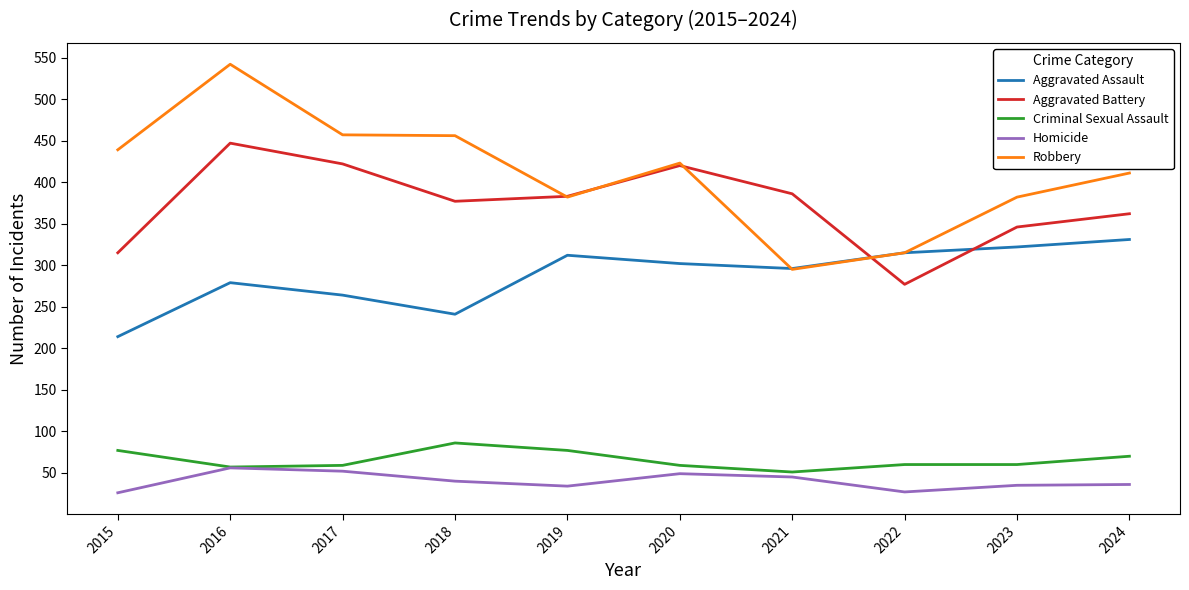

The value of Homicide at 2021 is 45. True or false?

True